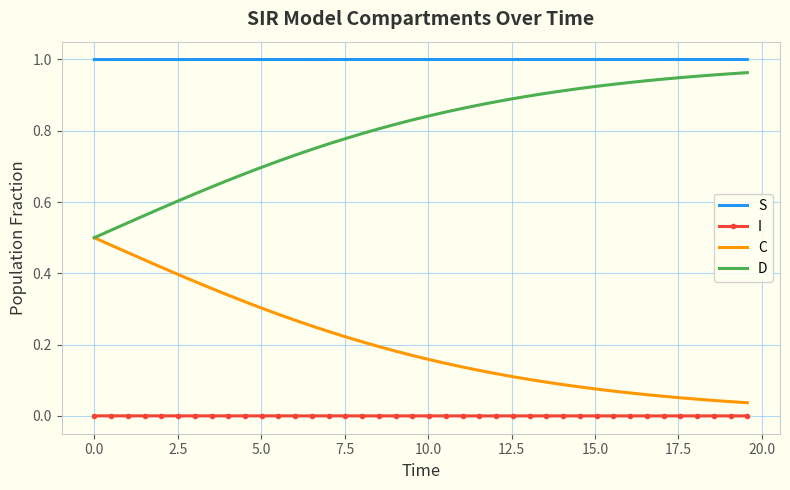

True or false: S and D cross at least once.

False